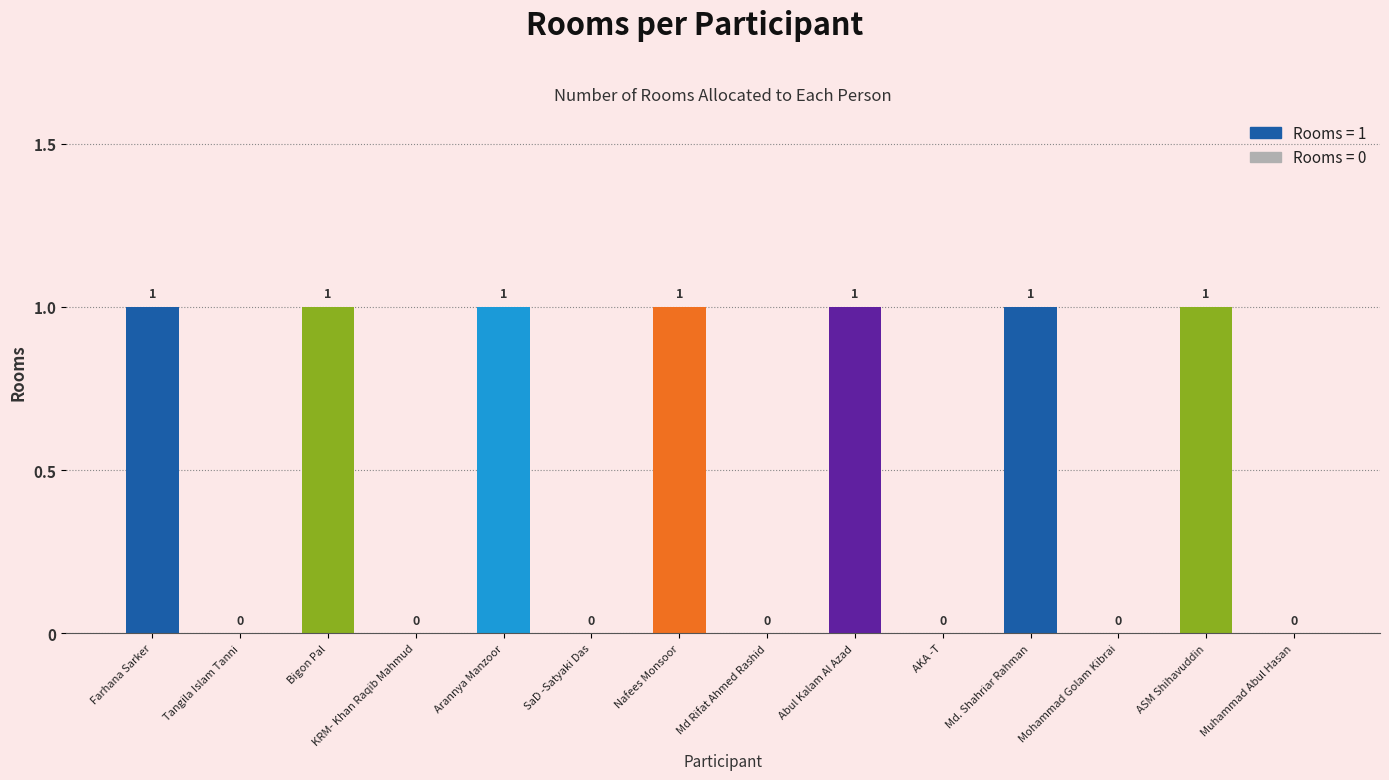

Reading left to right, transcribe all the data shown in this chart.

1	0	1	0	1	0	1	0	1	0	1	0	1	0